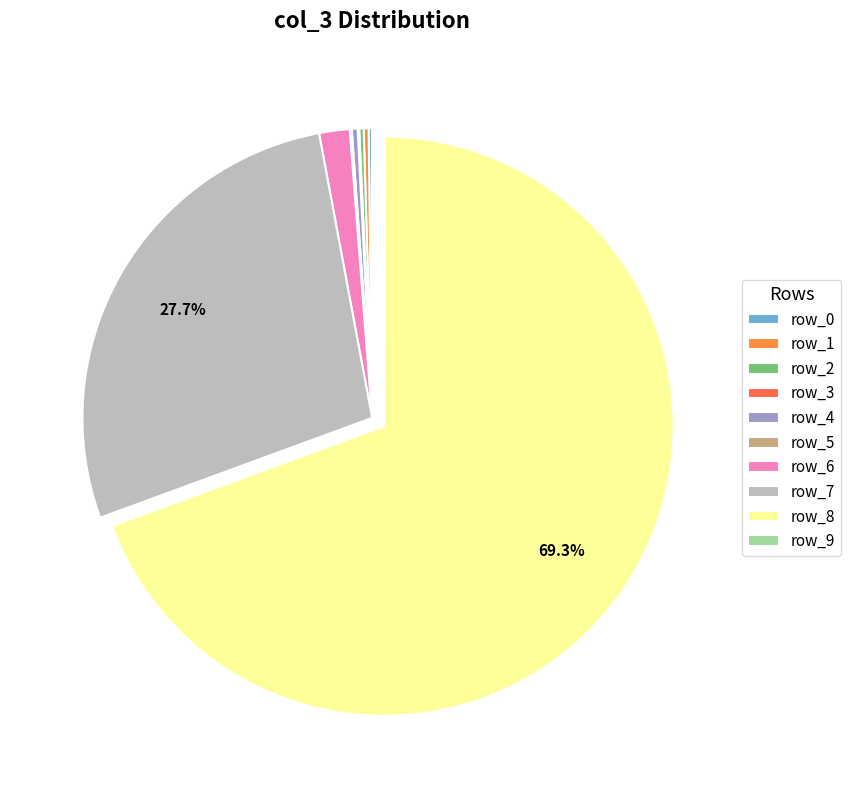

How many slices are in this pie chart?

10